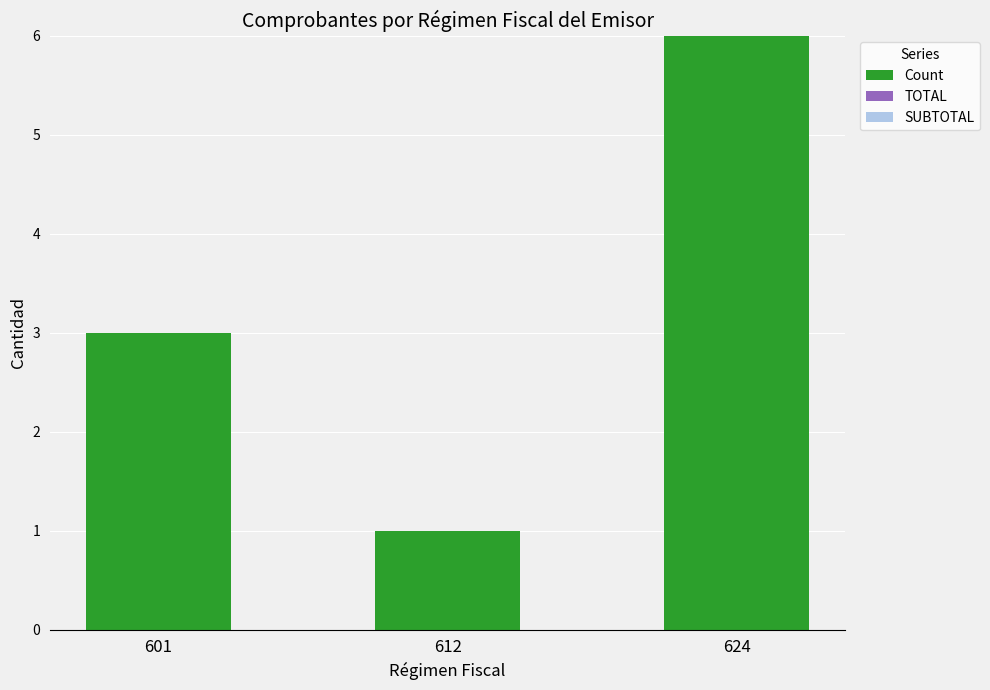

Reading right to left, transcribe all the data shown in this chart.

624=6	612=1	601=3